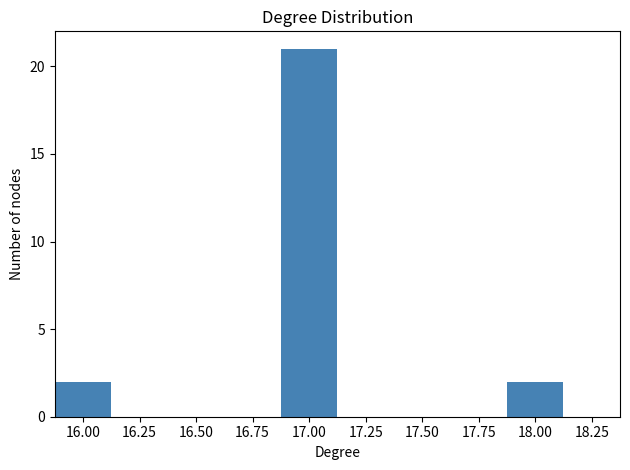

Reading left to right, transcribe all the data shown in this chart.

2	21	2